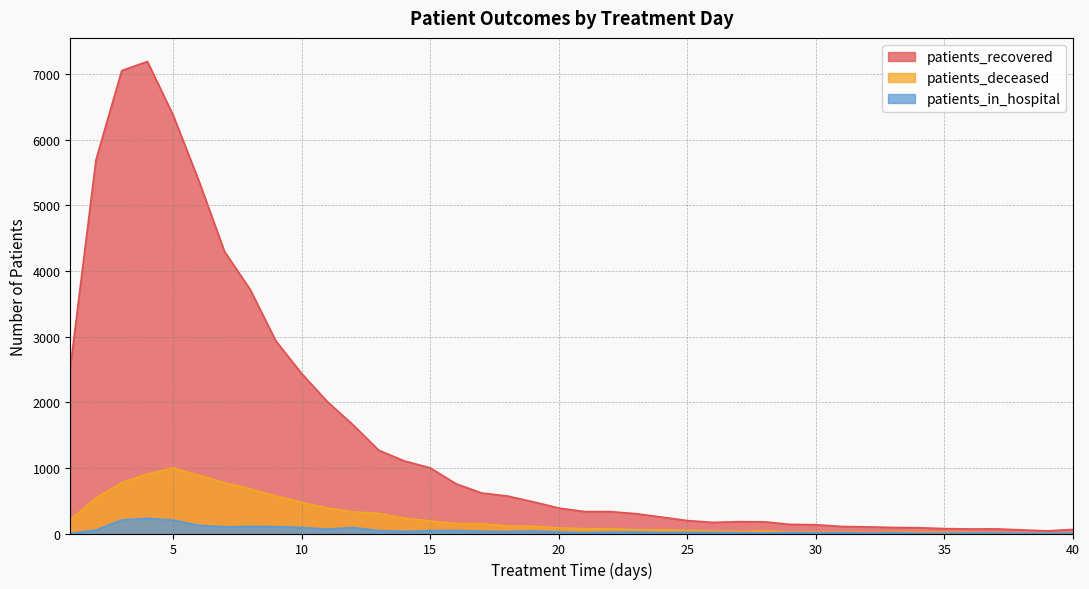

At which category is the sum across all series the highest?

4